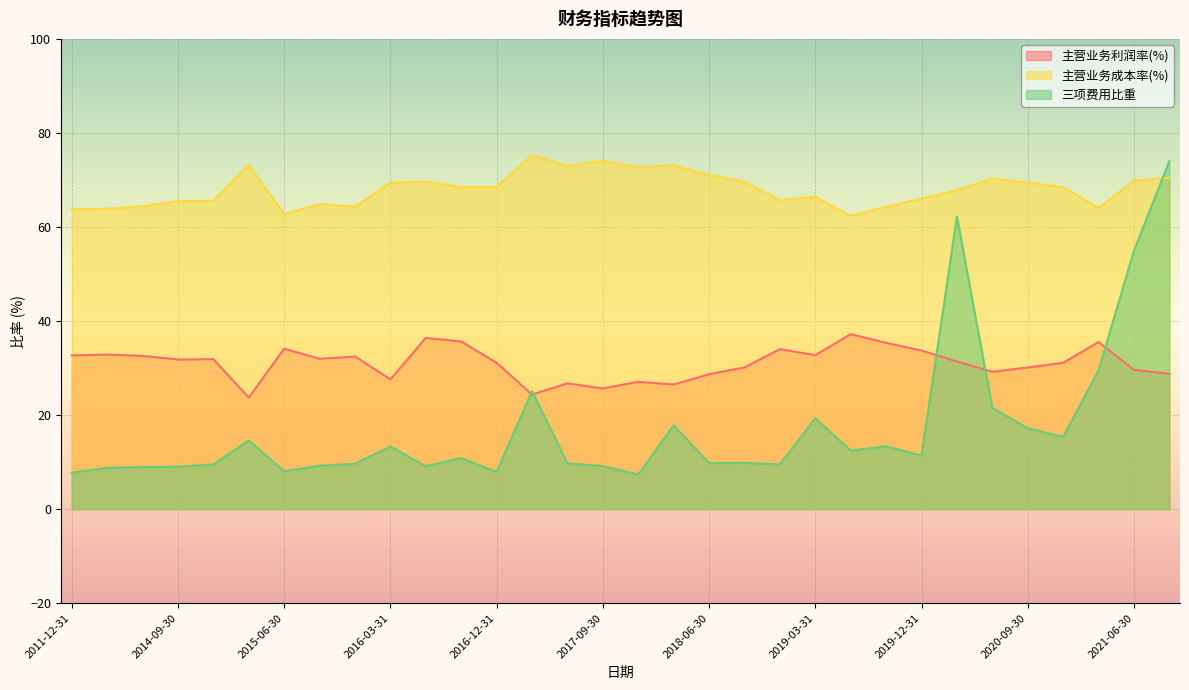

Where is 三项费用比重 nearest to the value 40?

2021-03-31